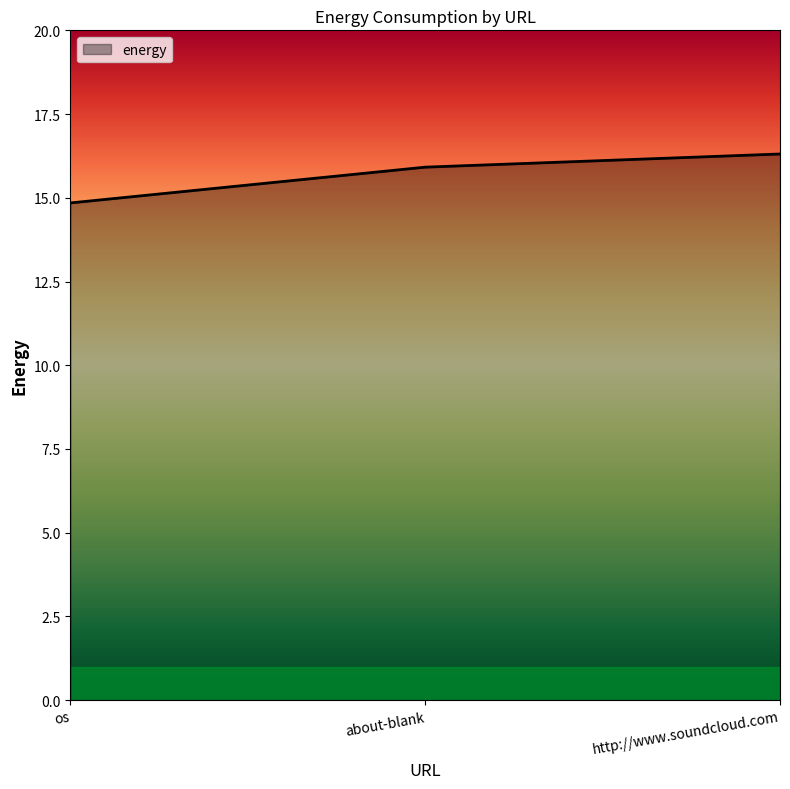

At which label is the value closest to 15?

os